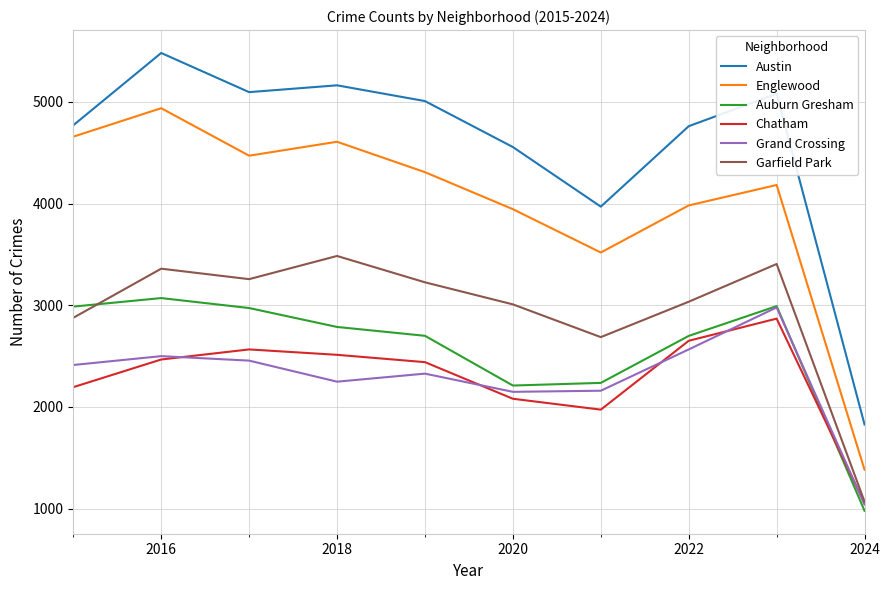

What is the maximum value shown in the chart?

5481